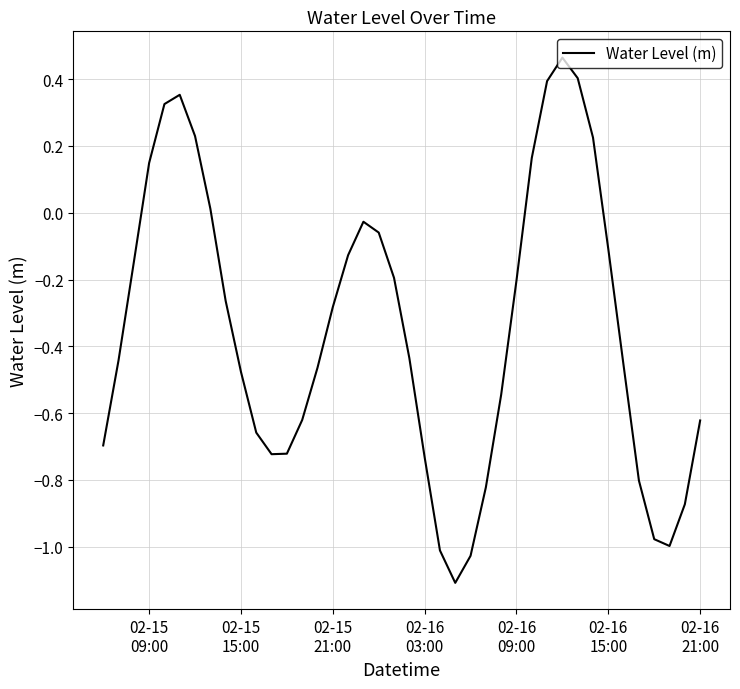

What is the minimum value shown in the chart?

-1.1